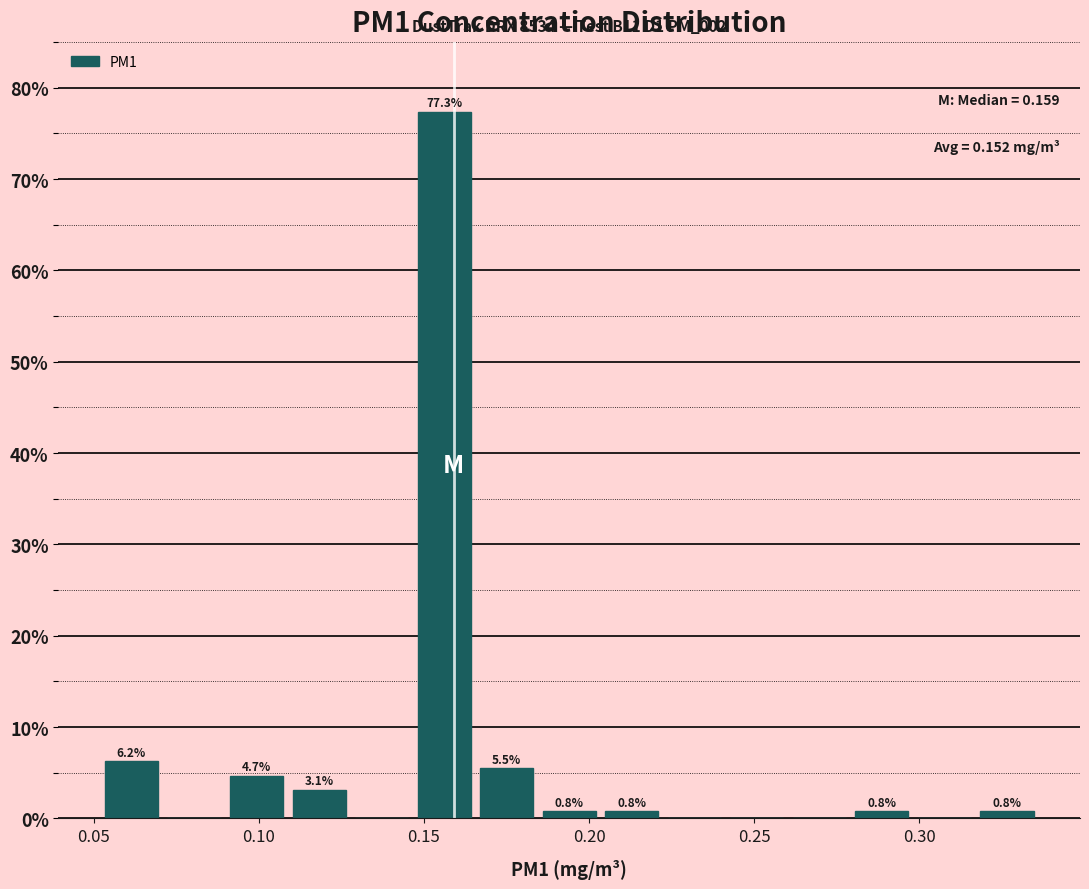

Read against the x-axis, roughly where is the centre of the tallest bar?

0.155